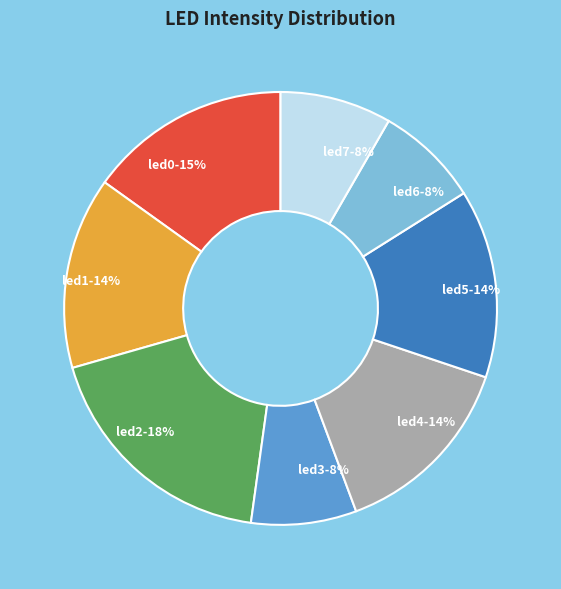

Is the sum of led4 and led1 greater than half?

No